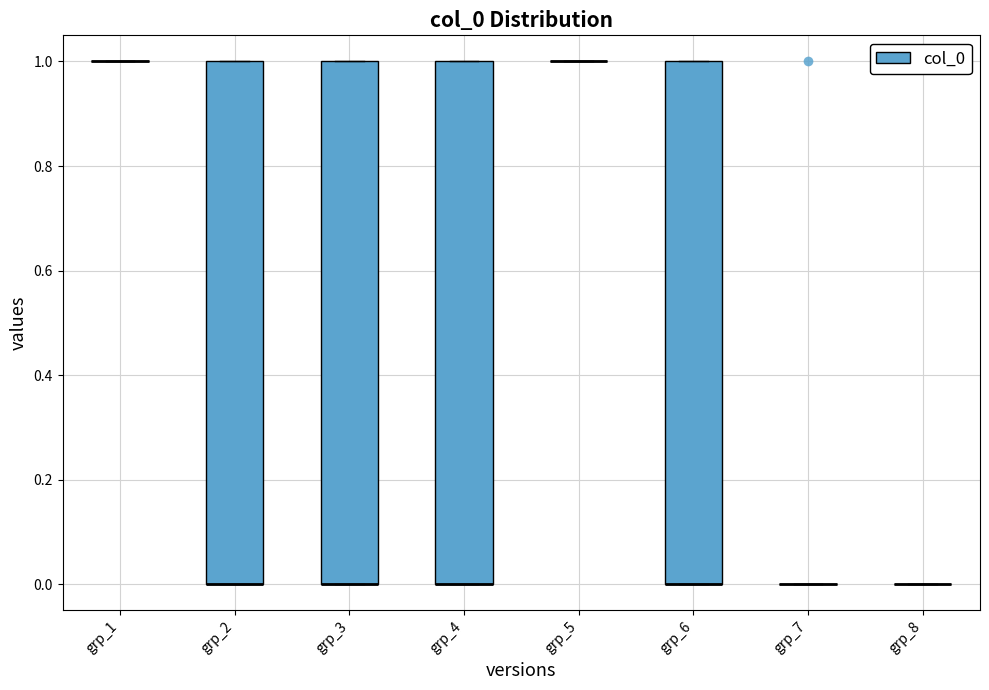

Reading left to right, transcribe this box plot: for each box, give where its median line is, the range the box spans, and where its two whiskers end, as read against the y-axis. The values are not printed on the chart, so give them approximately, as read against the axis.

grp_1: box collapsed to a line at 1, whiskers 1 to 1
grp_2: median 0 (drawn on the box's lower edge), box 0 to 1, whiskers 0 to 1
grp_3: median 0 (drawn on the box's lower edge), box 0 to 1, whiskers 0 to 1
grp_4: median 0 (drawn on the box's lower edge), box 0 to 1, whiskers 0 to 1
grp_5: box collapsed to a line at 1, whiskers 1 to 1
grp_6: median 0 (drawn on the box's lower edge), box 0 to 1, whiskers 0 to 1
grp_7: box collapsed to a line at 0, whiskers 0 to 0
grp_8: box collapsed to a line at 0, whiskers 0 to 0